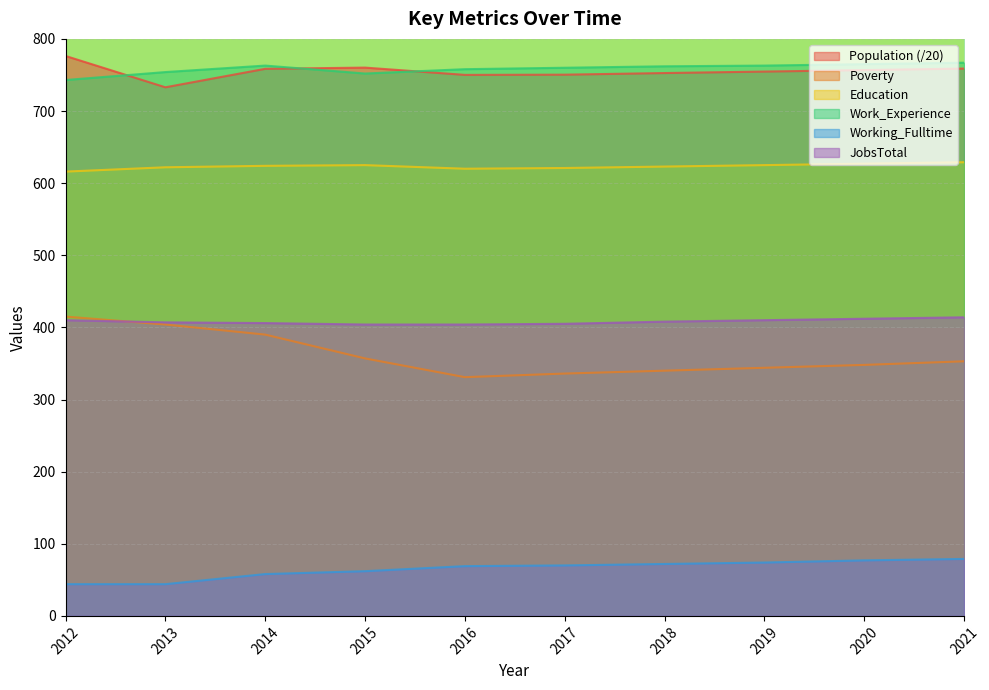

True or false: Work_Experience and Poverty intersect in this chart.

False